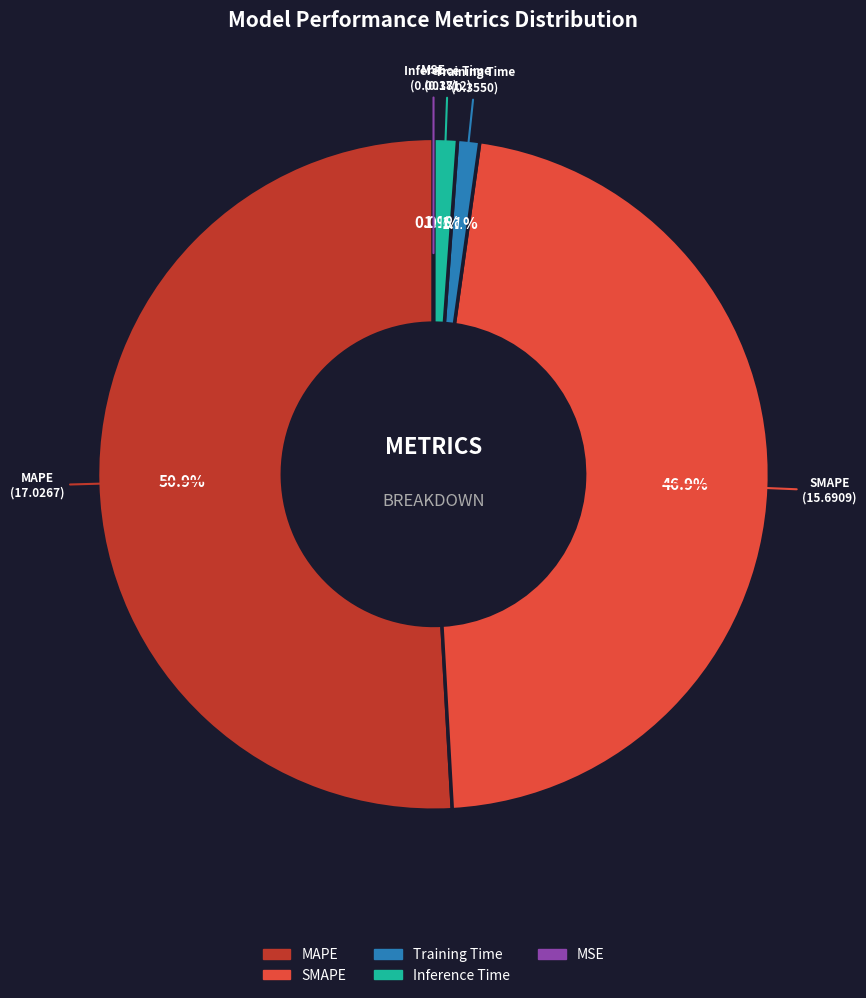

What percentage do MAPE and Training Time together represent?

52.0%